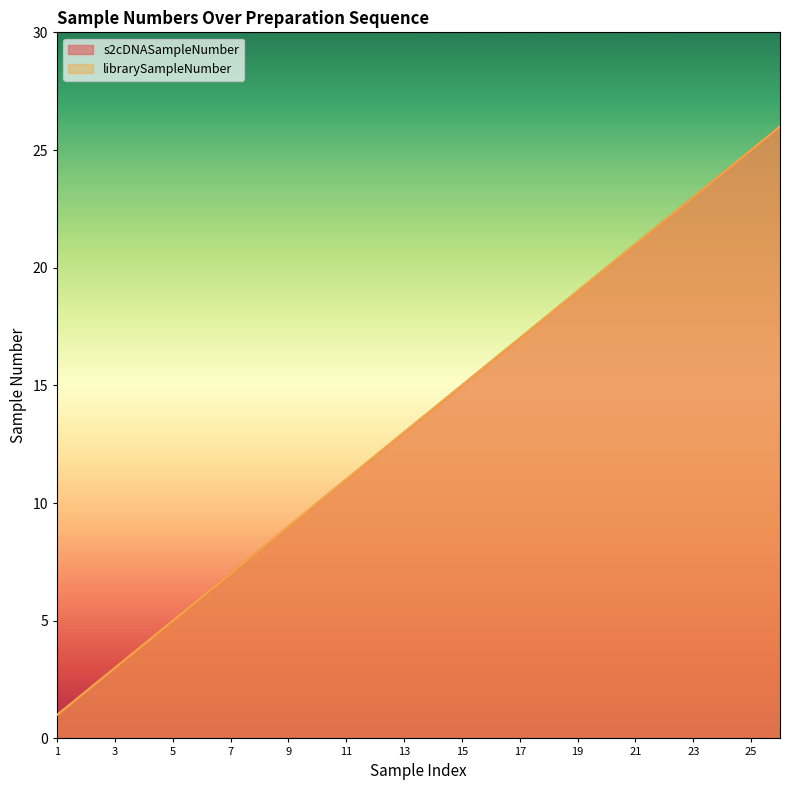

The value of s2cDNASampleNumber at 22 is 13. True or false?

False